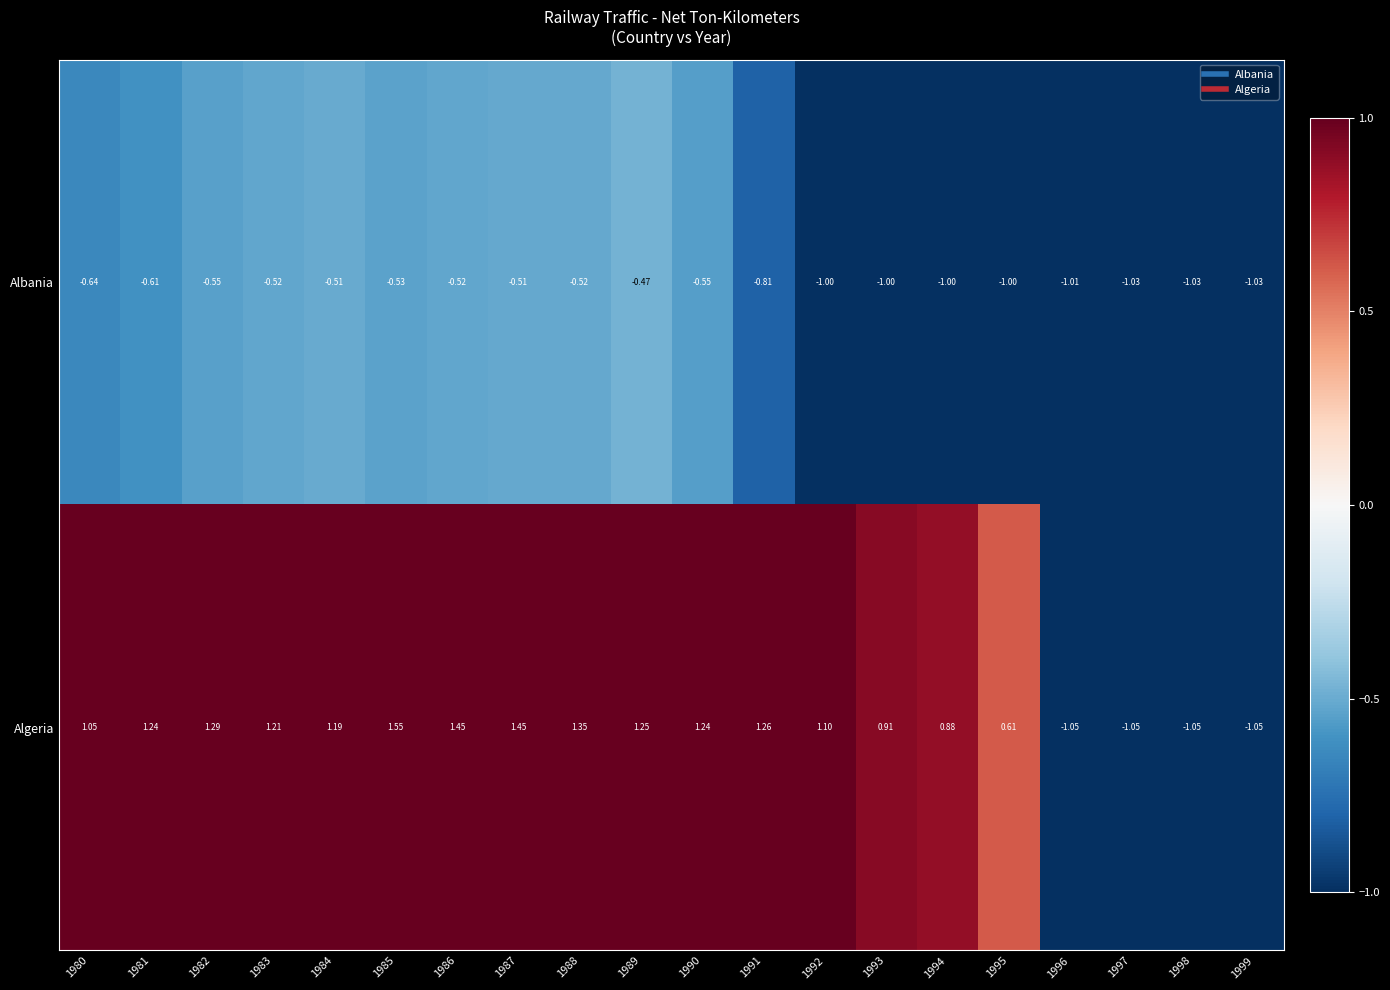

Which series has the widest spread of values?

Algeria